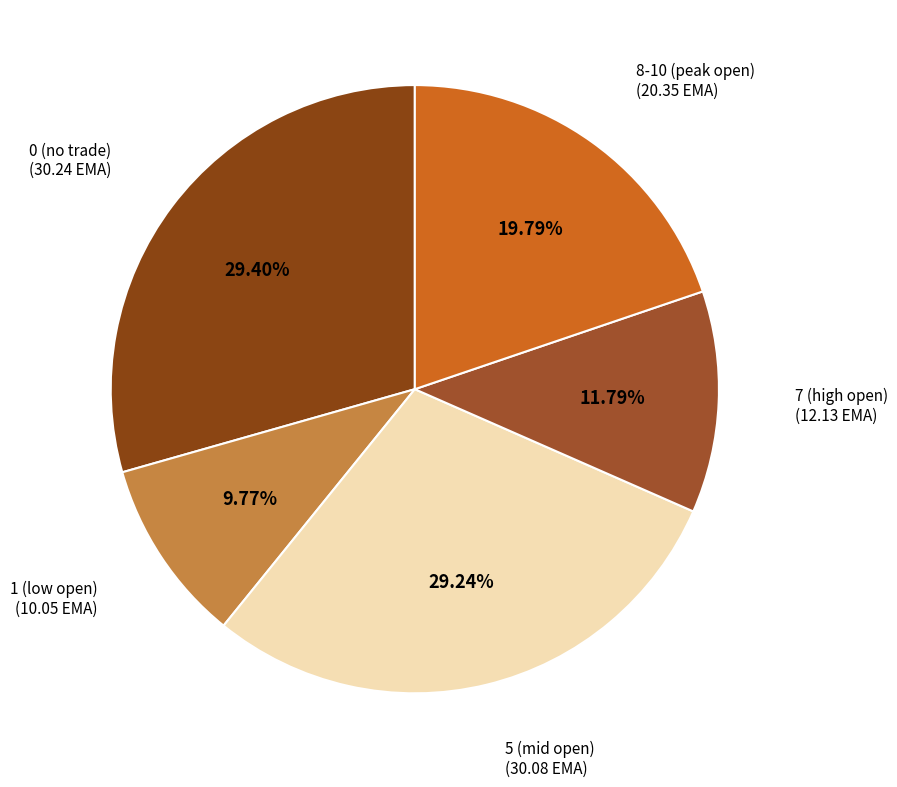

How many slices are in this pie chart?

5